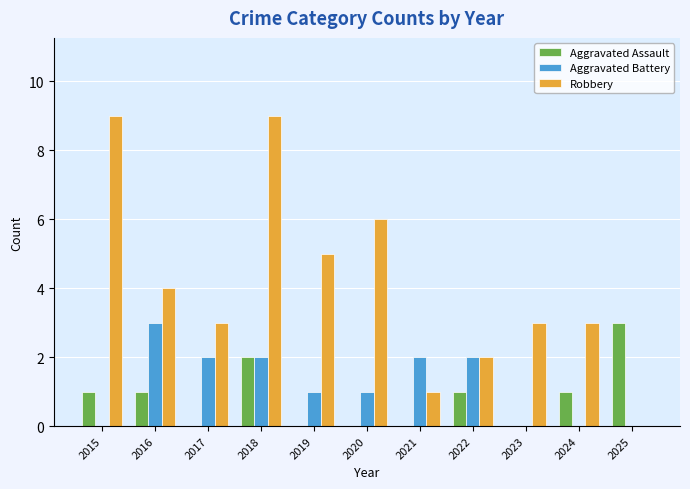

Count the Aggravated Assault values in the range 0 to 1.

9